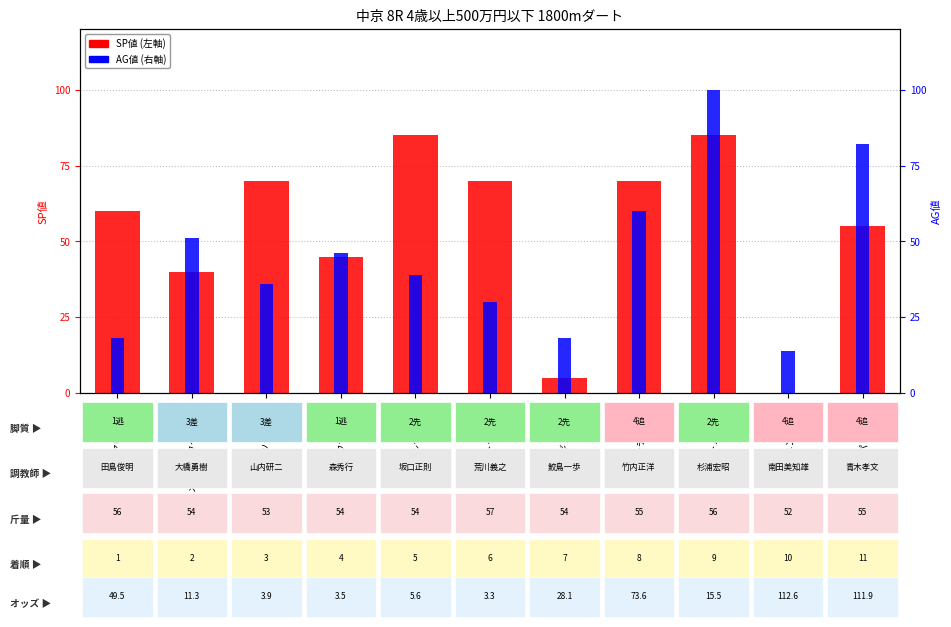

Where does the SP値 series first go above 60?

ダンツチェック